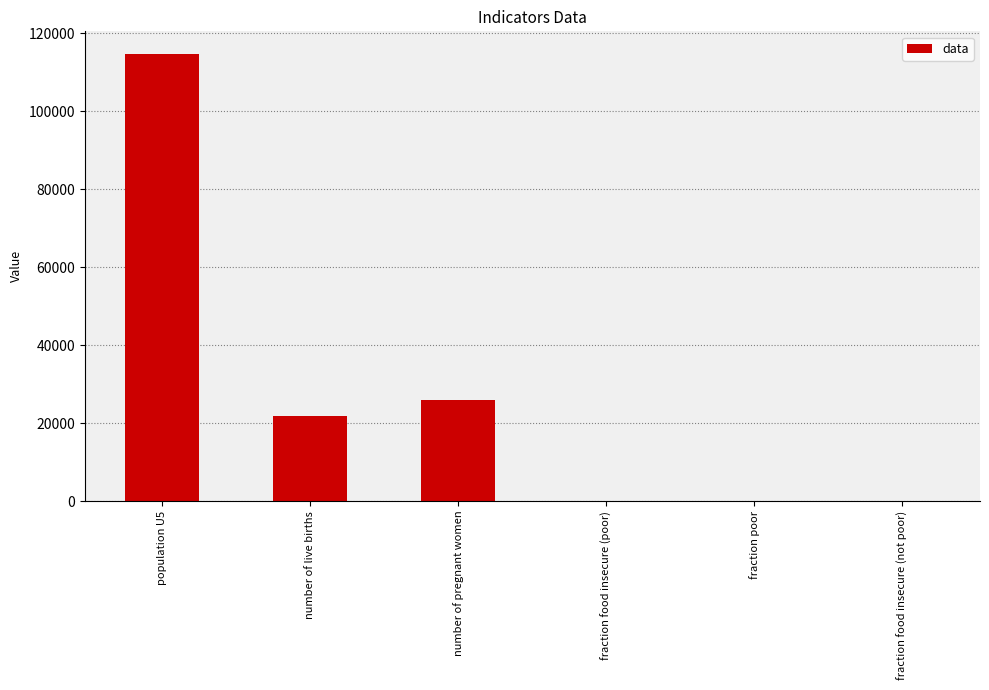

What is the sum of all values?

162526.7